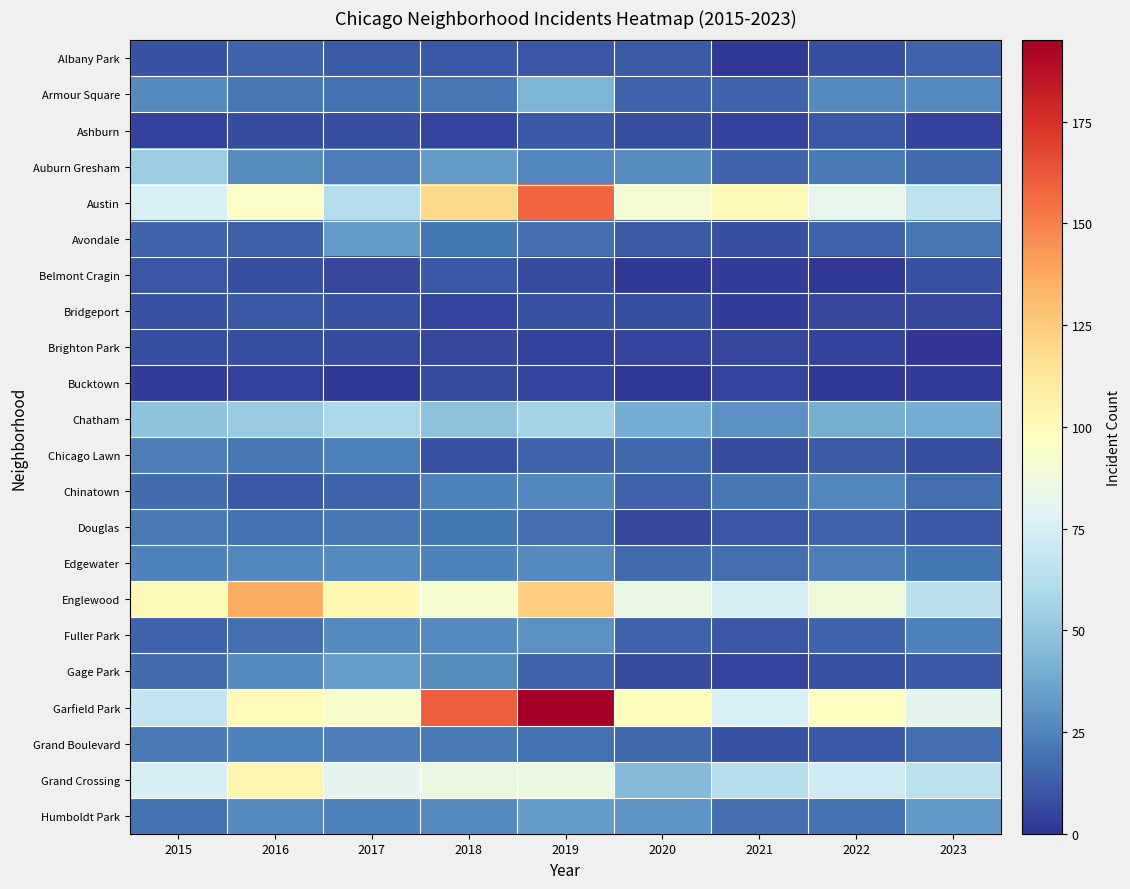

Reading left to right, extract all data points from this chart.

Albany Park: 2015=9	2016=14	2017=12	2018=11	2019=10	2020=12	2021=1	2022=8	2023=14
Armour Square: 2015=27	2016=21	2017=19	2018=21	2019=43	2020=15	2021=15	2022=27	2023=27
Ashburn: 2015=4	2016=7	2017=8	2018=5	2019=11	2020=8	2021=4	2022=11	2023=4
Auburn Gresham: 2015=54	2016=28	2017=23	2018=33	2019=26	2020=28	2021=15	2022=22	2023=17
Austin: 2015=76	2016=95	2017=62	2018=119	2019=158	2020=91	2021=101	2022=83	2023=66
Avondale: 2015=15	2016=13	2017=33	2018=20	2019=18	2020=12	2021=8	2022=15	2023=21
Belmont Cragin: 2015=10	2016=8	2017=6	2018=11	2019=7	2020=2	2021=3	2022=1	2023=9
Bridgeport: 2015=9	2016=11	2017=9	2018=5	2019=9	2020=8	2021=3	2022=6	2023=6
Brighton Park: 2015=8	2016=8	2017=7	2018=6	2019=4	2020=5	2021=6	2022=4	2023=0
Bucktown: 2015=3	2016=4	2017=1	2018=7	2019=5	2020=1	2021=5	2022=1	2023=3
Chatham: 2015=49	2016=52	2017=59	2018=48	2019=57	2020=39	2021=29	2022=40	2023=39
Chicago Lawn: 2015=23	2016=21	2017=24	2018=9	2019=15	2020=16	2021=7	2022=12	2023=8
Chinatown: 2015=17	2016=11	2017=15	2018=24	2019=26	2020=14	2021=21	2022=26	2023=18
Douglas: 2015=22	2016=19	2017=21	2018=20	2019=18	2020=6	2021=10	2022=14	2023=11
Edgewater: 2015=24	2016=26	2017=27	2018=25	2019=27	2020=17	2021=18	2022=23	2023=20
Englewood: 2015=101	2016=137	2017=102	2018=92	2019=124	2020=85	2021=74	2022=88	2023=64
Fuller Park: 2015=14	2016=18	2017=27	2018=27	2019=29	2020=14	2021=10	2022=15	2023=24
Gage Park: 2015=17	2016=27	2017=34	2018=28	2019=15	2020=7	2021=5	2022=9	2023=11
Garfield Park: 2015=68	2016=100	2017=93	2018=160	2019=195	2020=99	2021=76	2022=96	2023=81
Grand Boulevard: 2015=22	2016=25	2017=23	2018=22	2019=19	2020=16	2021=9	2022=11	2023=18
Grand Crossing: 2015=75	2016=103	2017=80	2018=86	2019=86	2020=45	2021=63	2022=72	2023=65
Humboldt Park: 2015=19	2016=27	2017=24	2018=27	2019=33	2020=31	2021=18	2022=19	2023=32